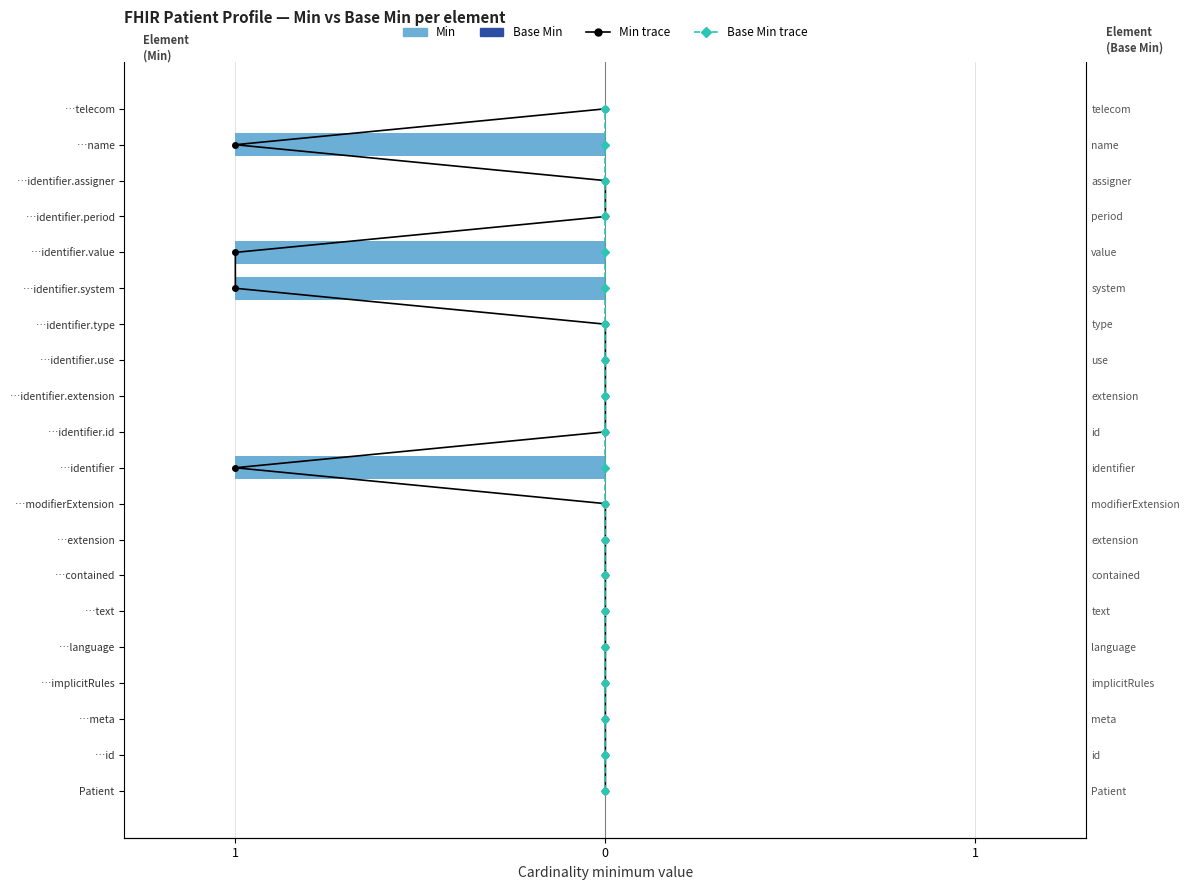

What is the minimum value shown in the chart?

-1.0